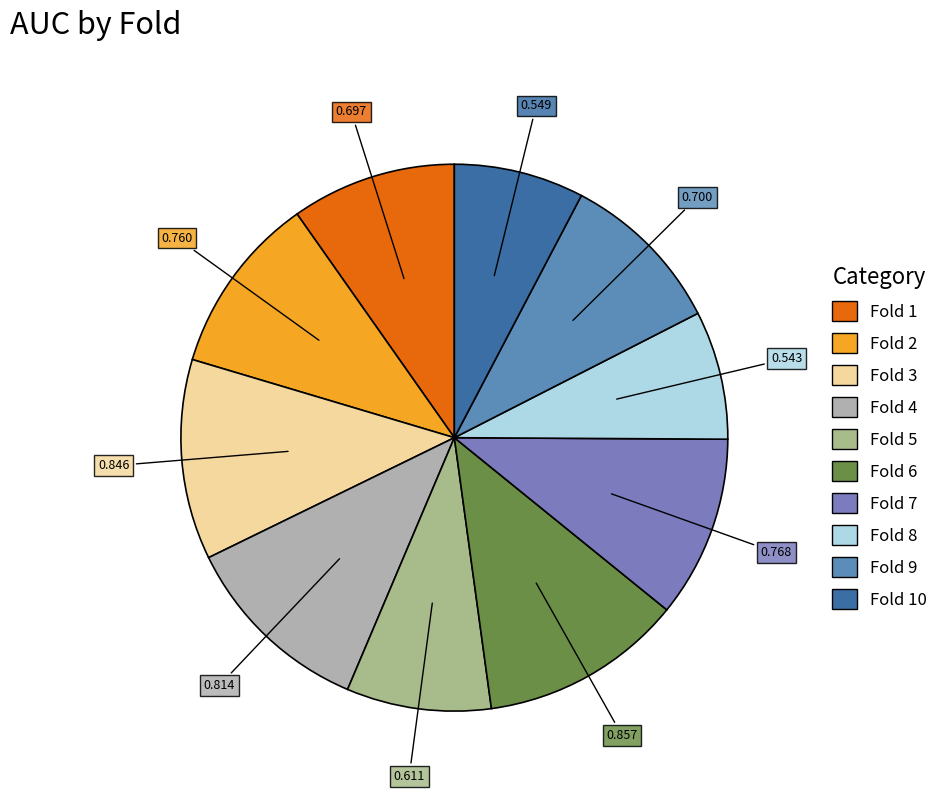

Which category has the smallest portion of the pie?

Fold 8